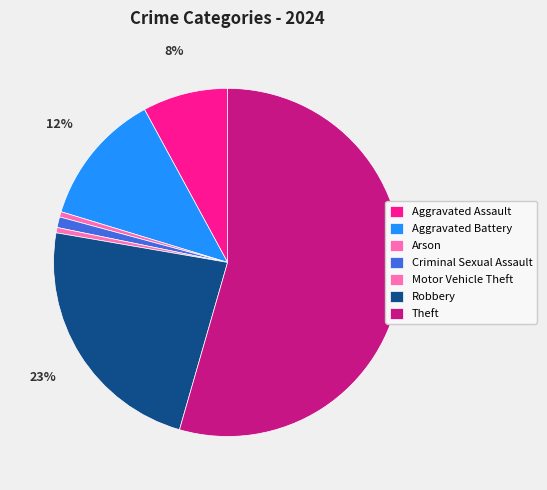

How many slices are in this pie chart?

7